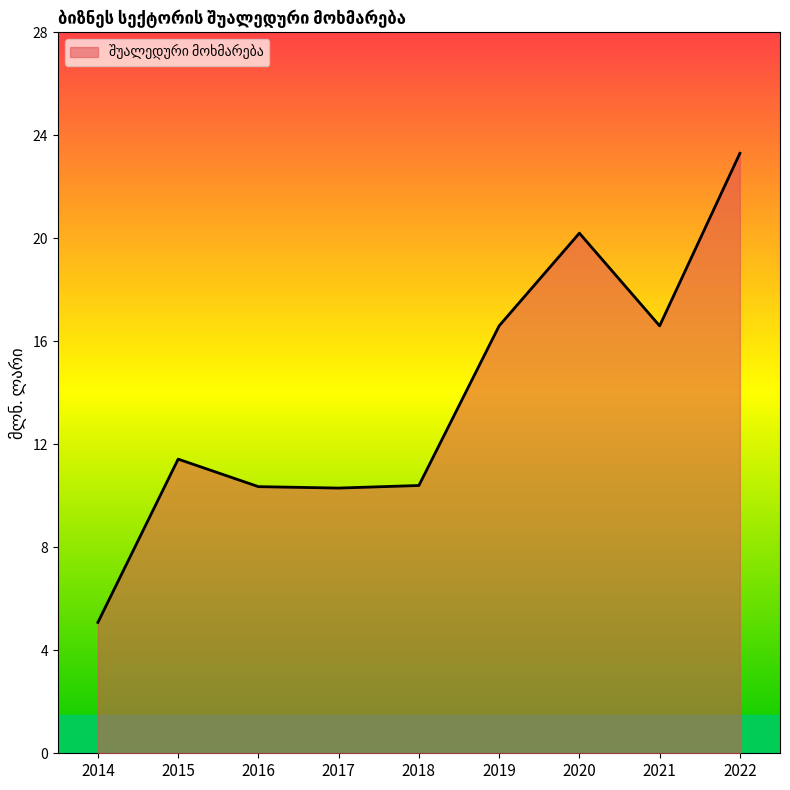

What is the greatest value displayed?

23.3